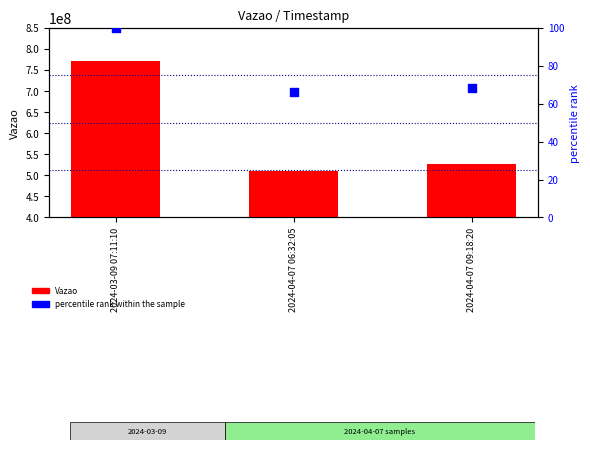

Which series contains the lowest Y value?

percentile rank within the sample